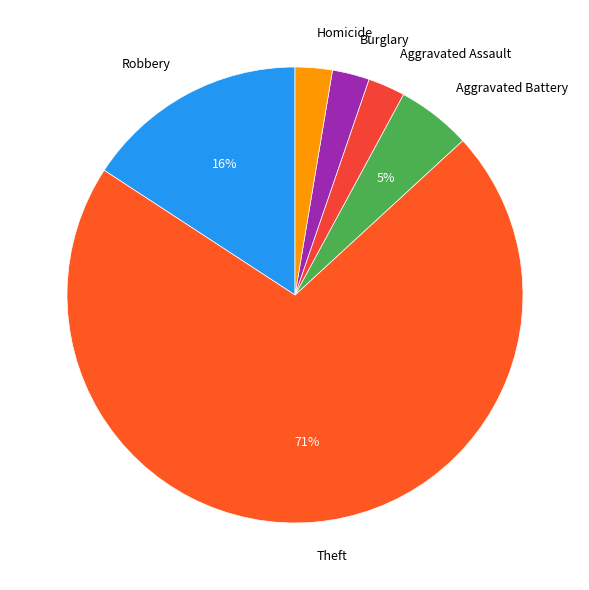

True or false: Burglary accounts for 3% of the total.

True